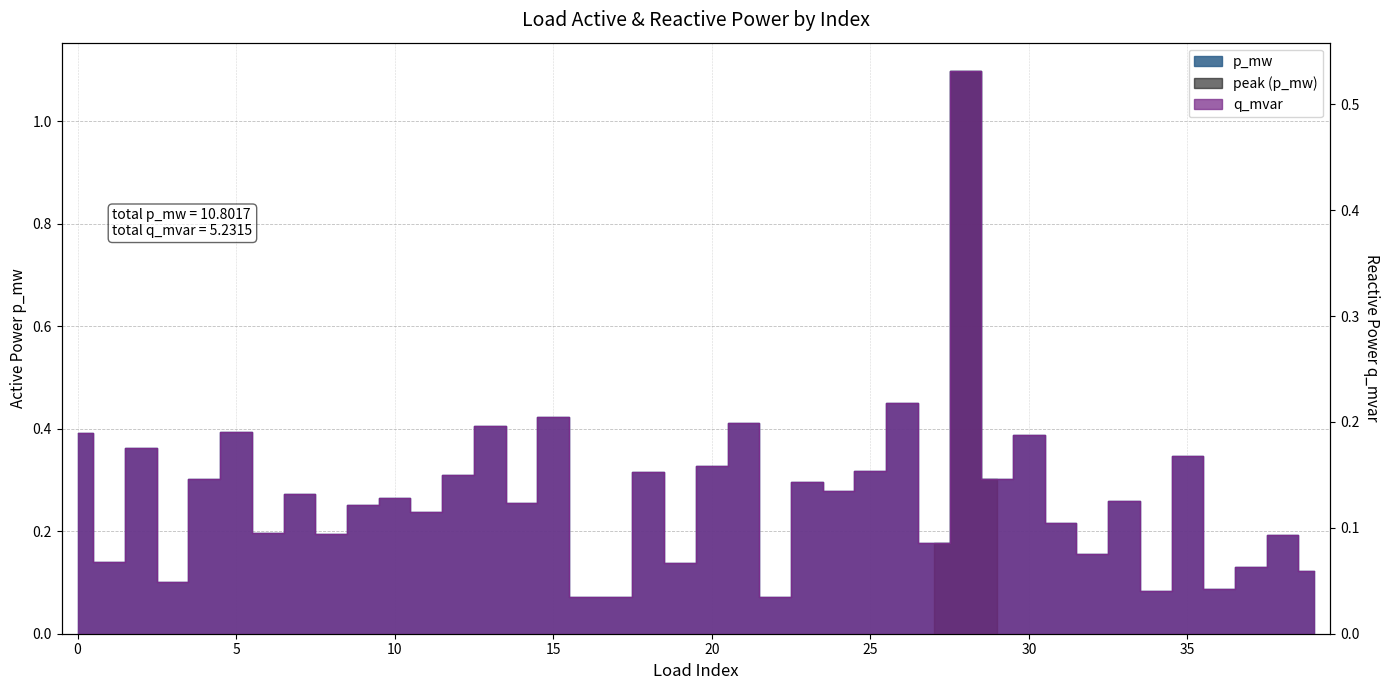

Is the value of q_mvar at 15 greater than the value of p_mw at 21?

No